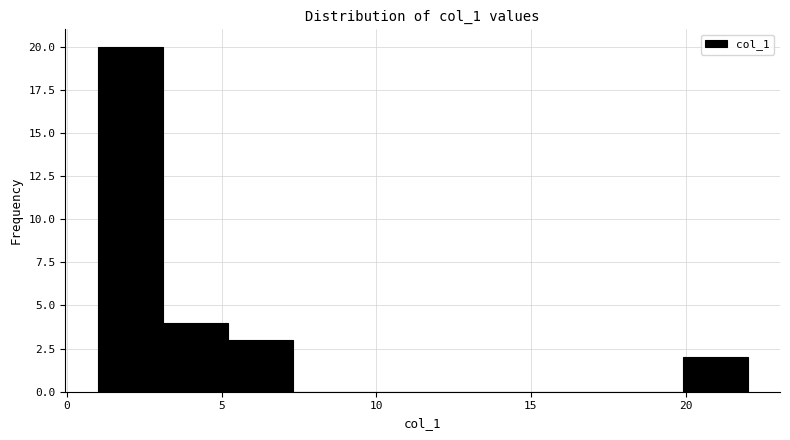

Reading left to right, transcribe this chart: for each bar, give the range it covers on the x-axis and its height. Neither the bar edges nor the heights are printed on the chart, so give them approximately, as read against the axes.

1.0 to 3.1: 20
3.1 to 5.2: 4
5.2 to 7.3: 3
7.3 to 9.4: 0
9.4 to 11.5: 0
11.5 to 13.6: 0
13.6 to 15.7: 0
15.7 to 17.8: 0
17.8 to 19.9: 0
19.9 to 22.0: 2